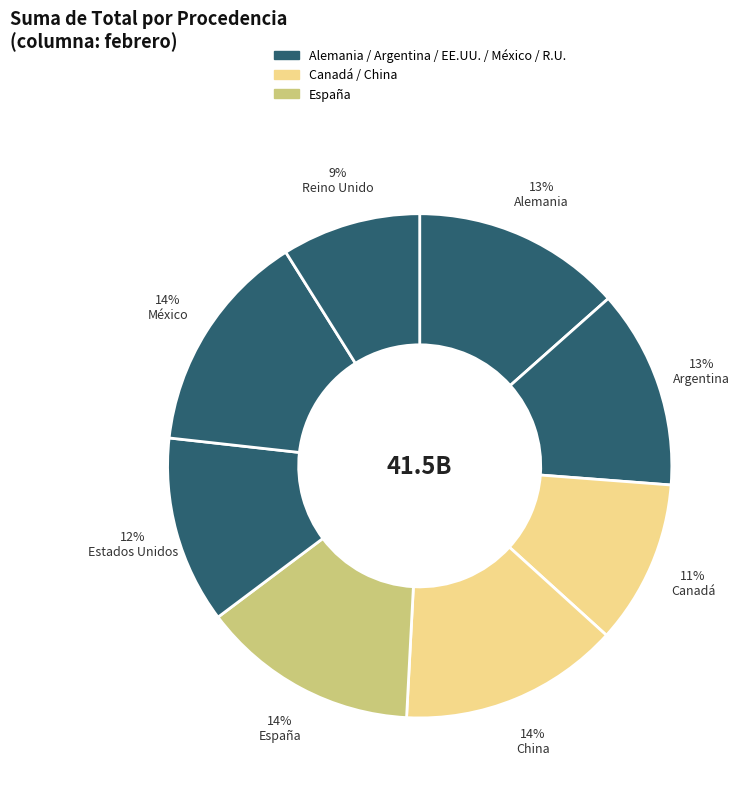

How many slices are in this pie chart?

8